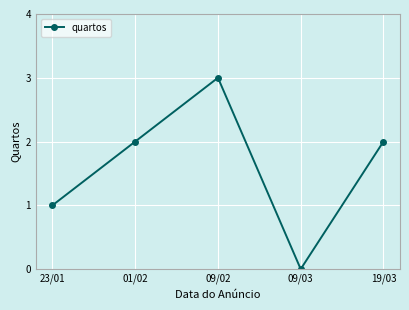

At which label is the value closest to 1?

23/01